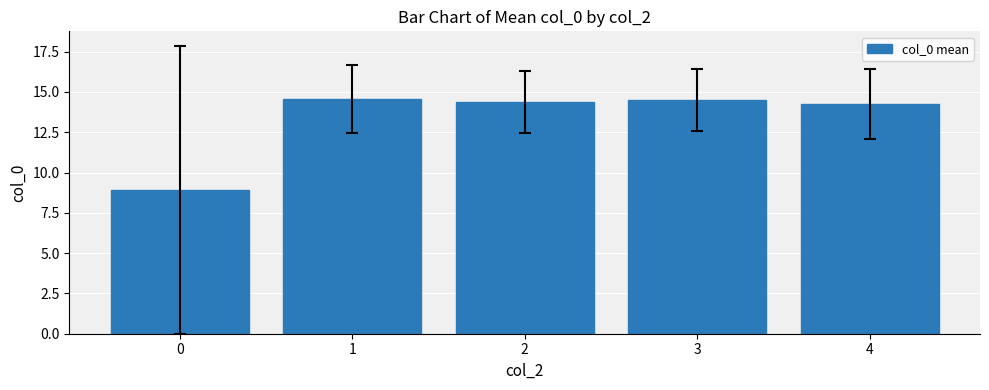

How many categories are shown in the chart?

5